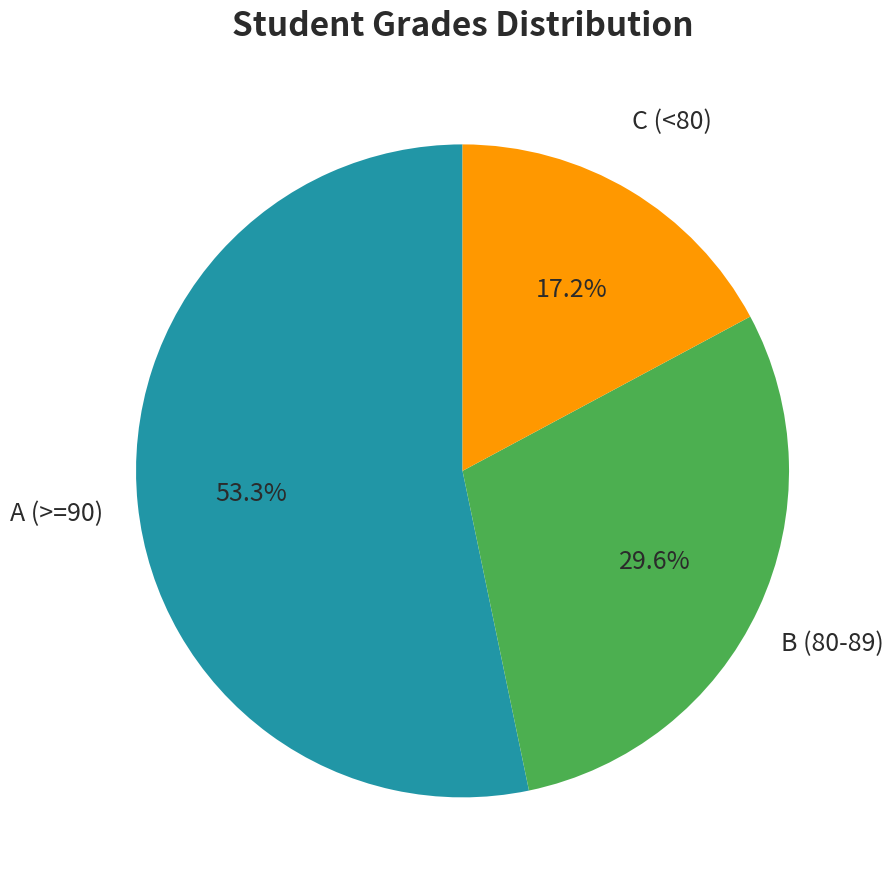

Count the number of slices in the pie.

3